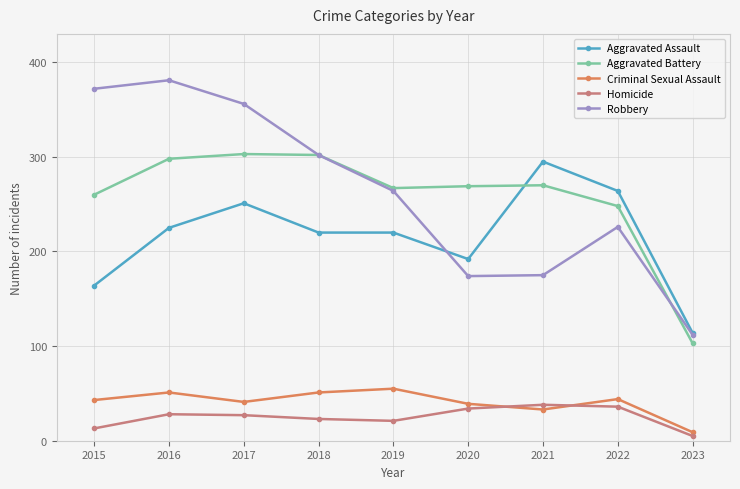

What is the highest value of the Robbery series?

381